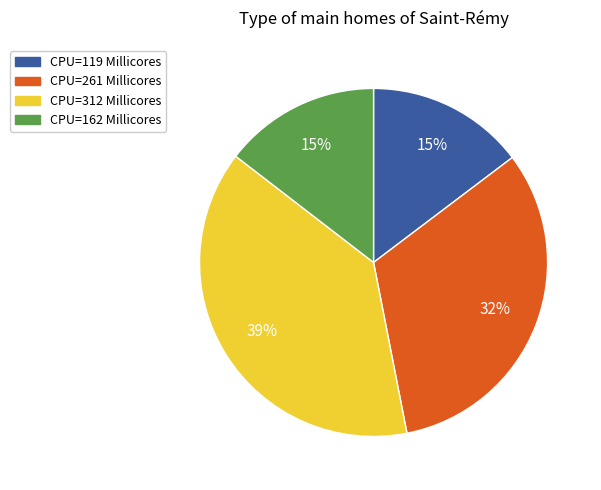

Do CPU=162 Millicores and CPU=119 Millicores together represent more than half of the pie?

No